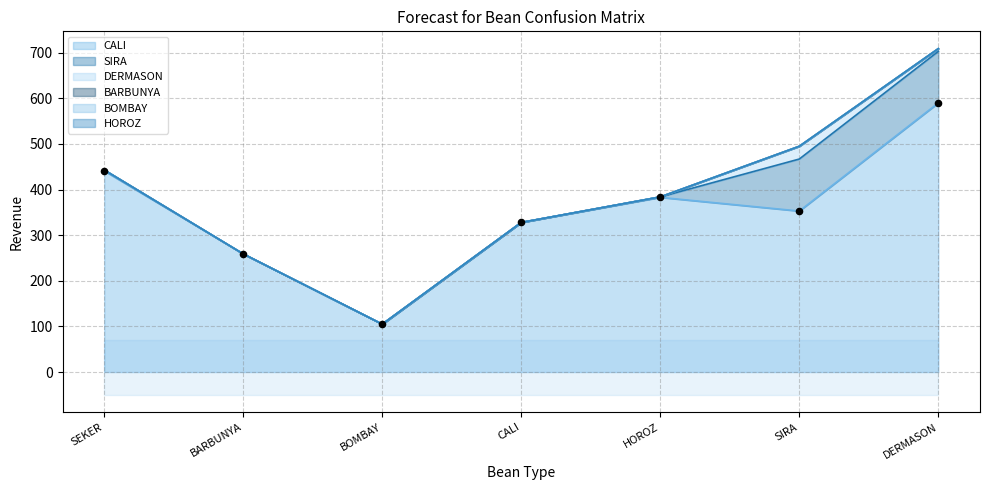

At how many categories does at least one series exceed 236?

6